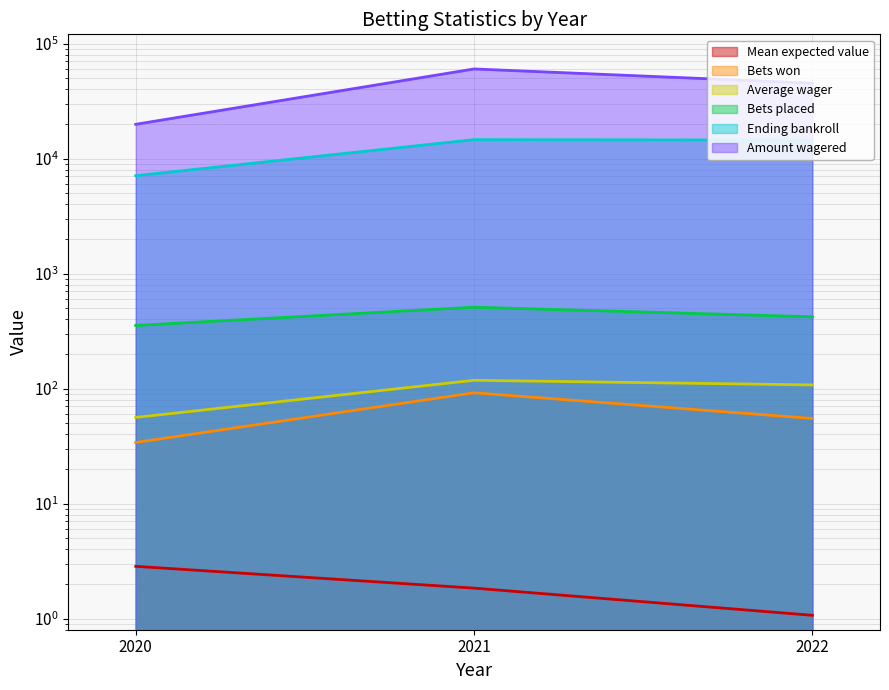

What is the total value across all series at 2020?

27423.1